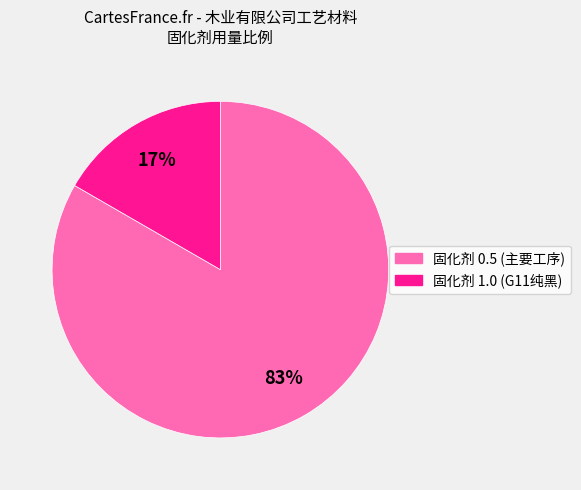

To the nearest percent, what is the average slice percentage?

50%